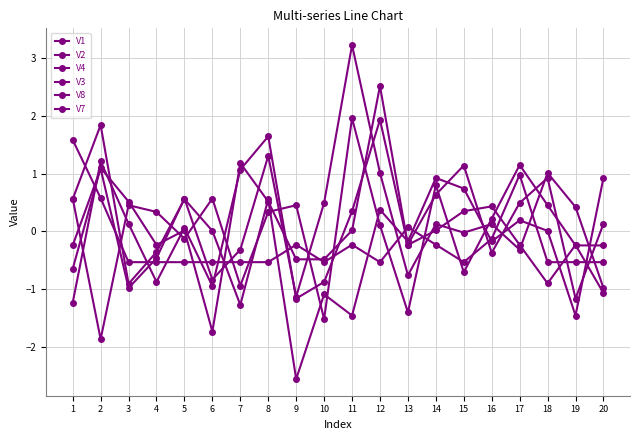

Which series has the largest total across all categories?

V4